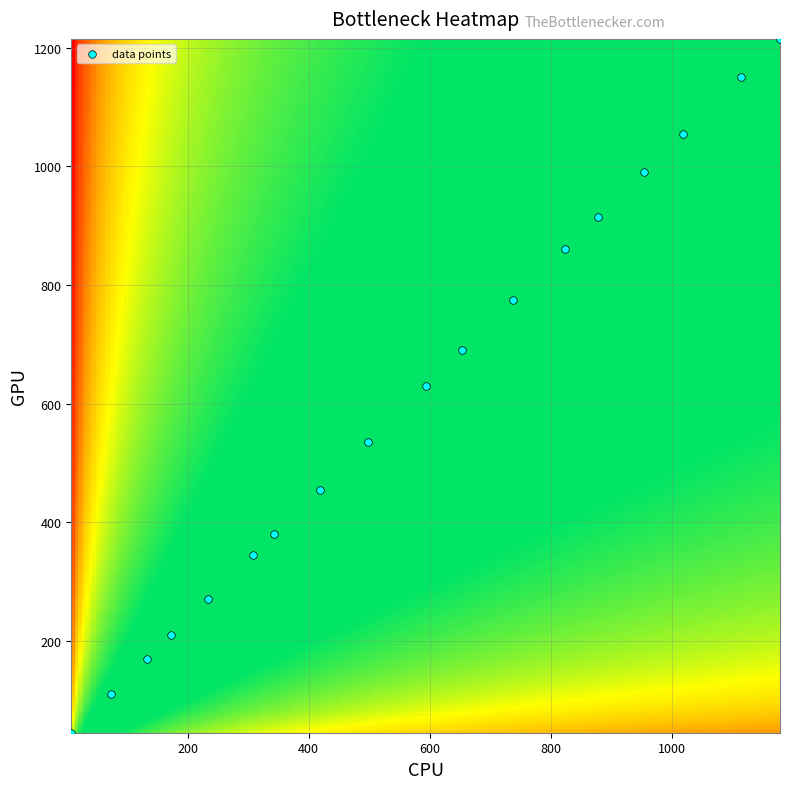

What is the range of X values (max minus min)?

1170